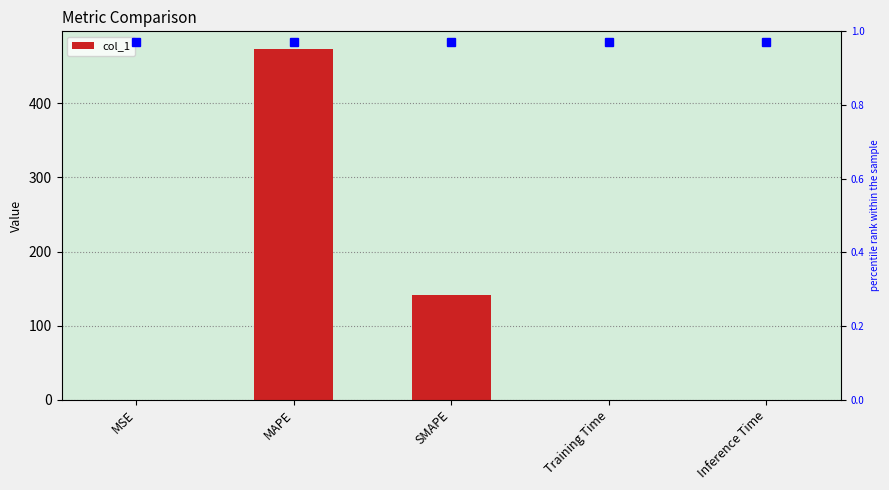

The chart shows a value of 0.0 at Training Time. True or false?

True